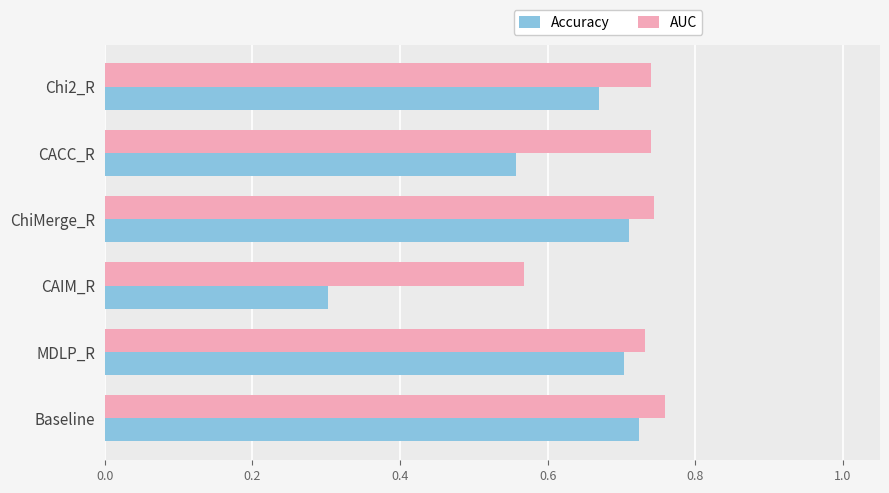

What is the difference between the maximum and minimum values in the Accuracy series?

0.4